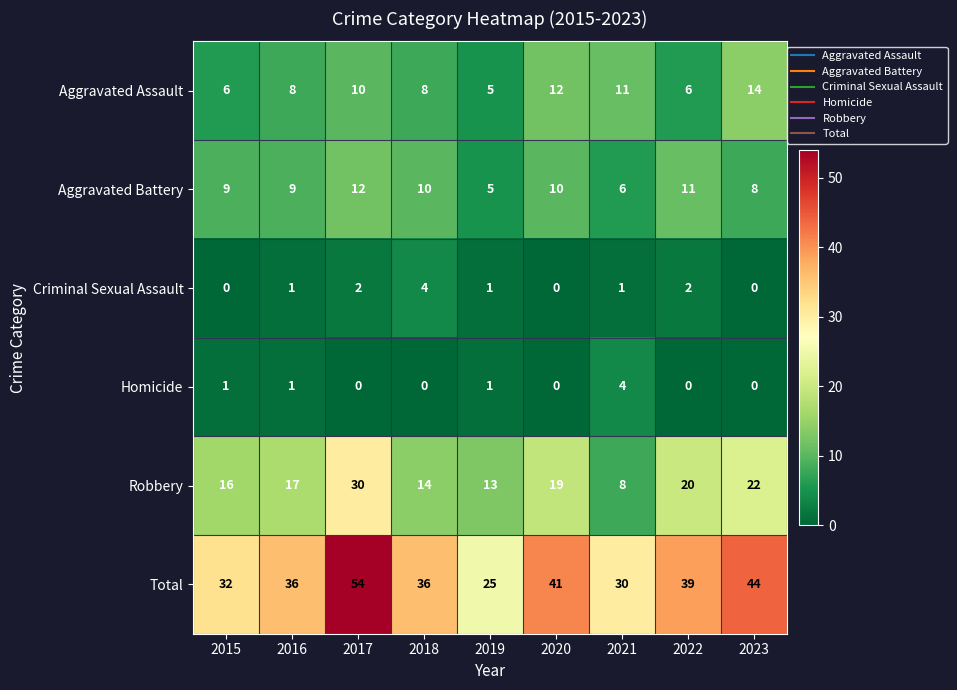

What is the total value across all series at 2017?

108